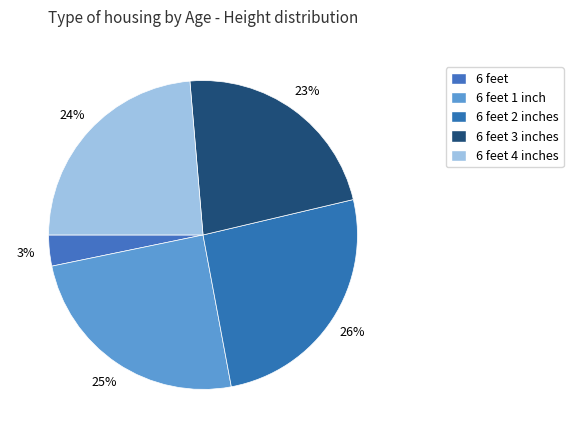

How many slices are in this pie chart?

5